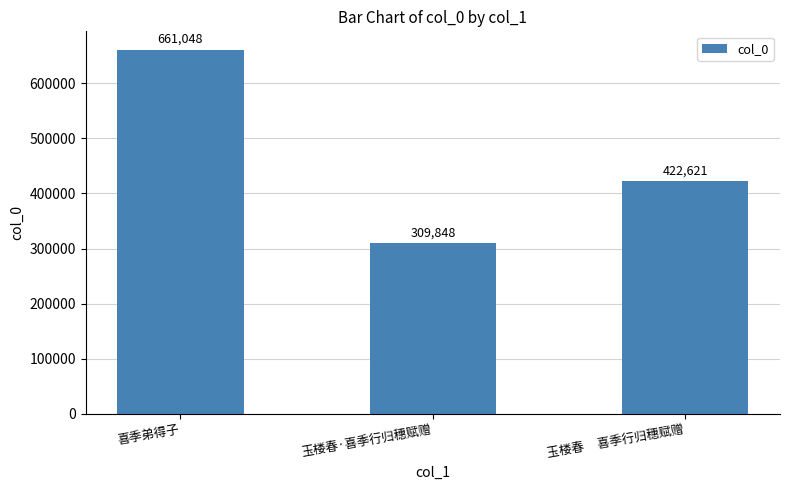

Does the chart contain stacked bars?

No